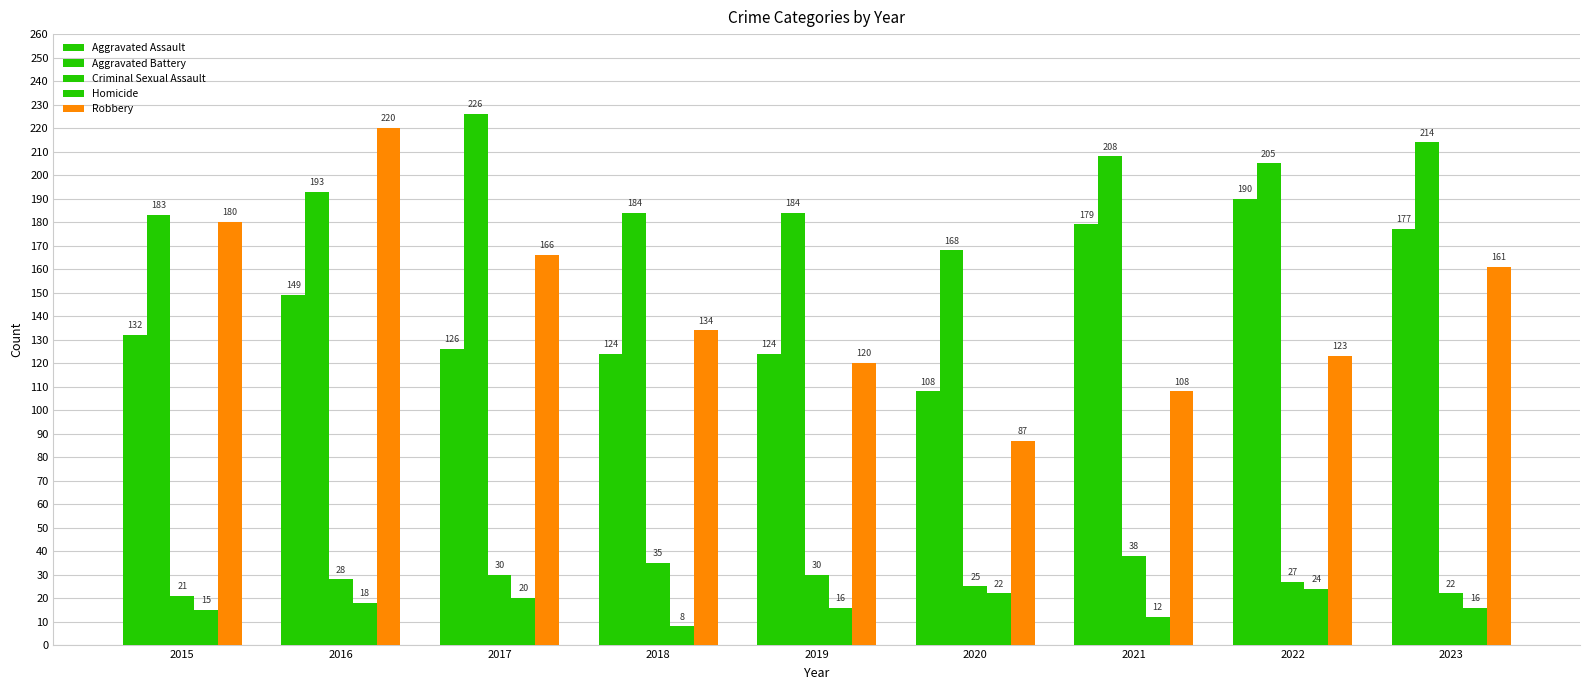

Are the bars horizontal?

No